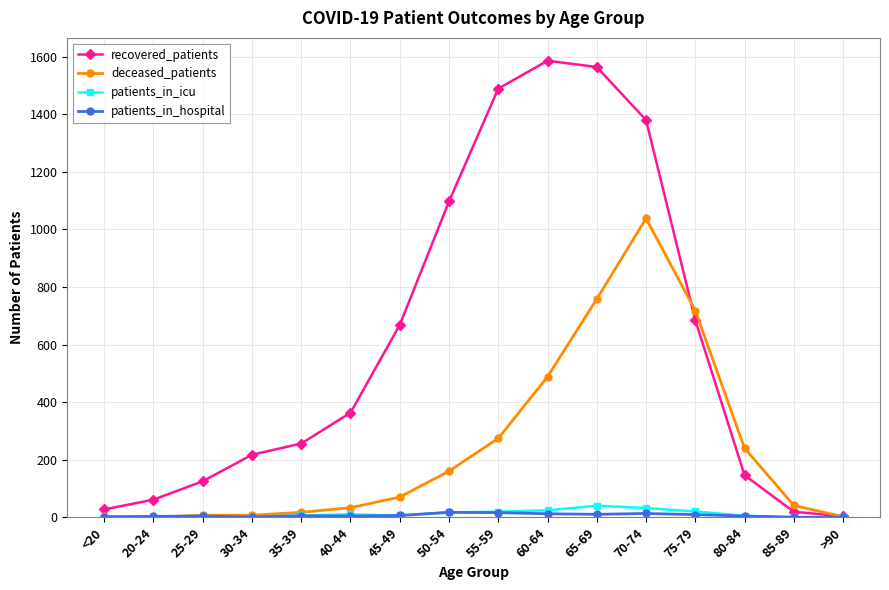

Is it true that patients_in_hospital equals 0 at 85-89?

True